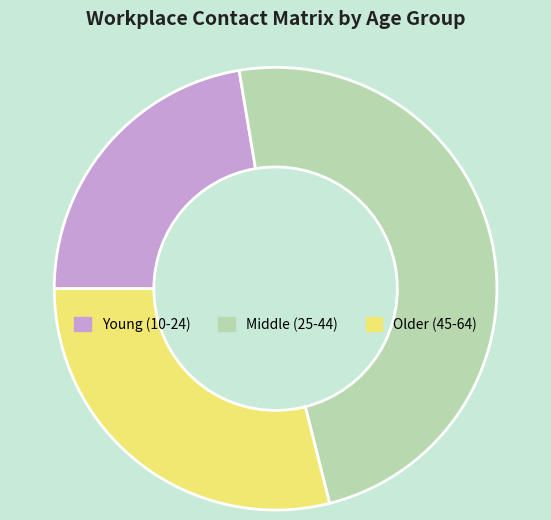

How many segments does this pie chart have?

3